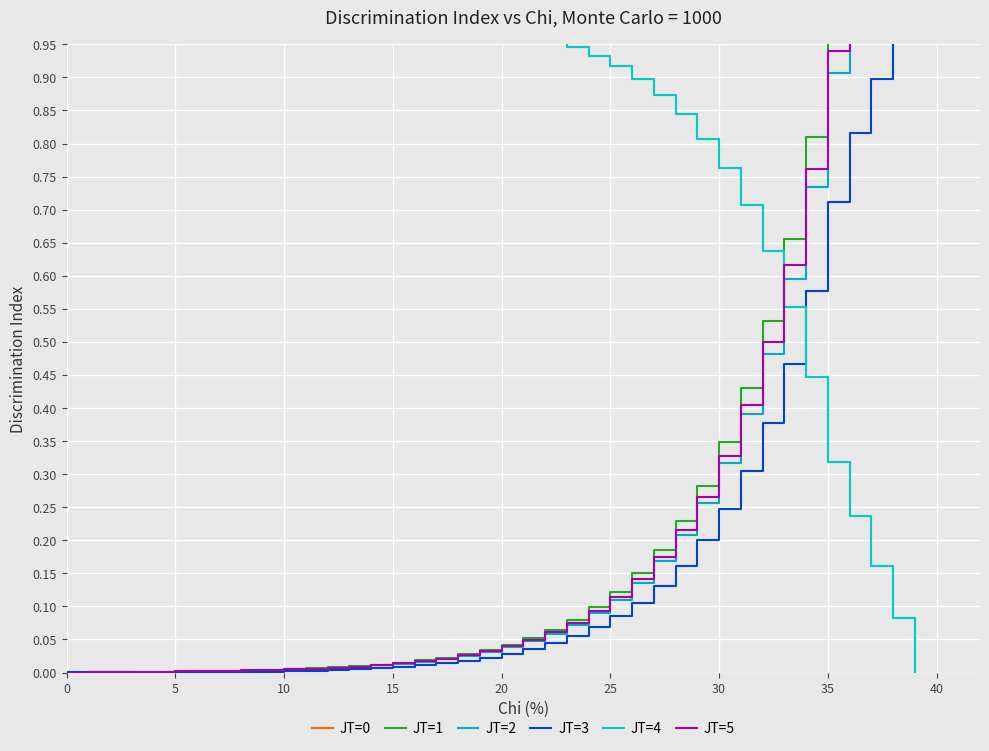

At which label does JT=5 reach its peak?

36